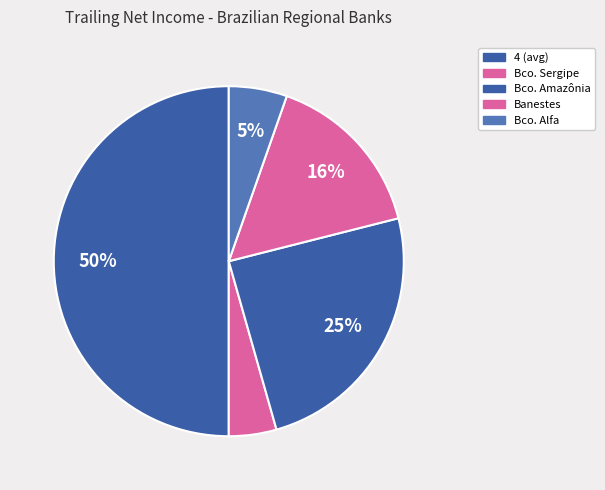

To the nearest percent, what is the average slice percentage?

20%